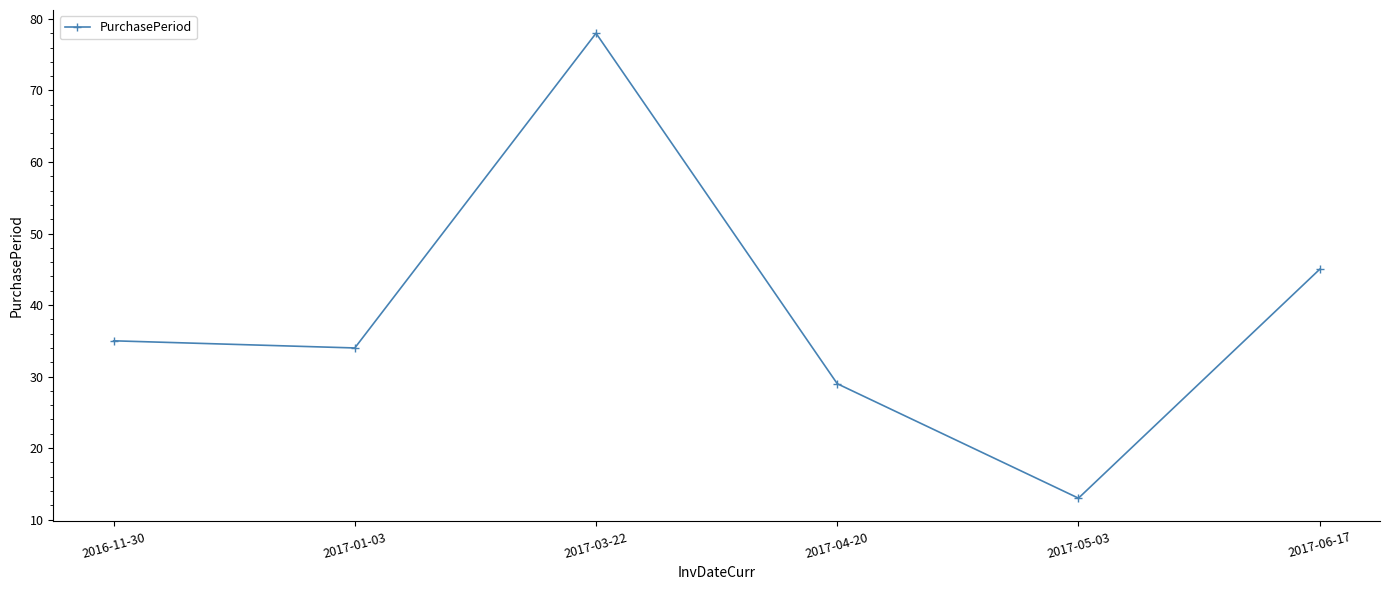

What is the maximum value shown in the chart?

78